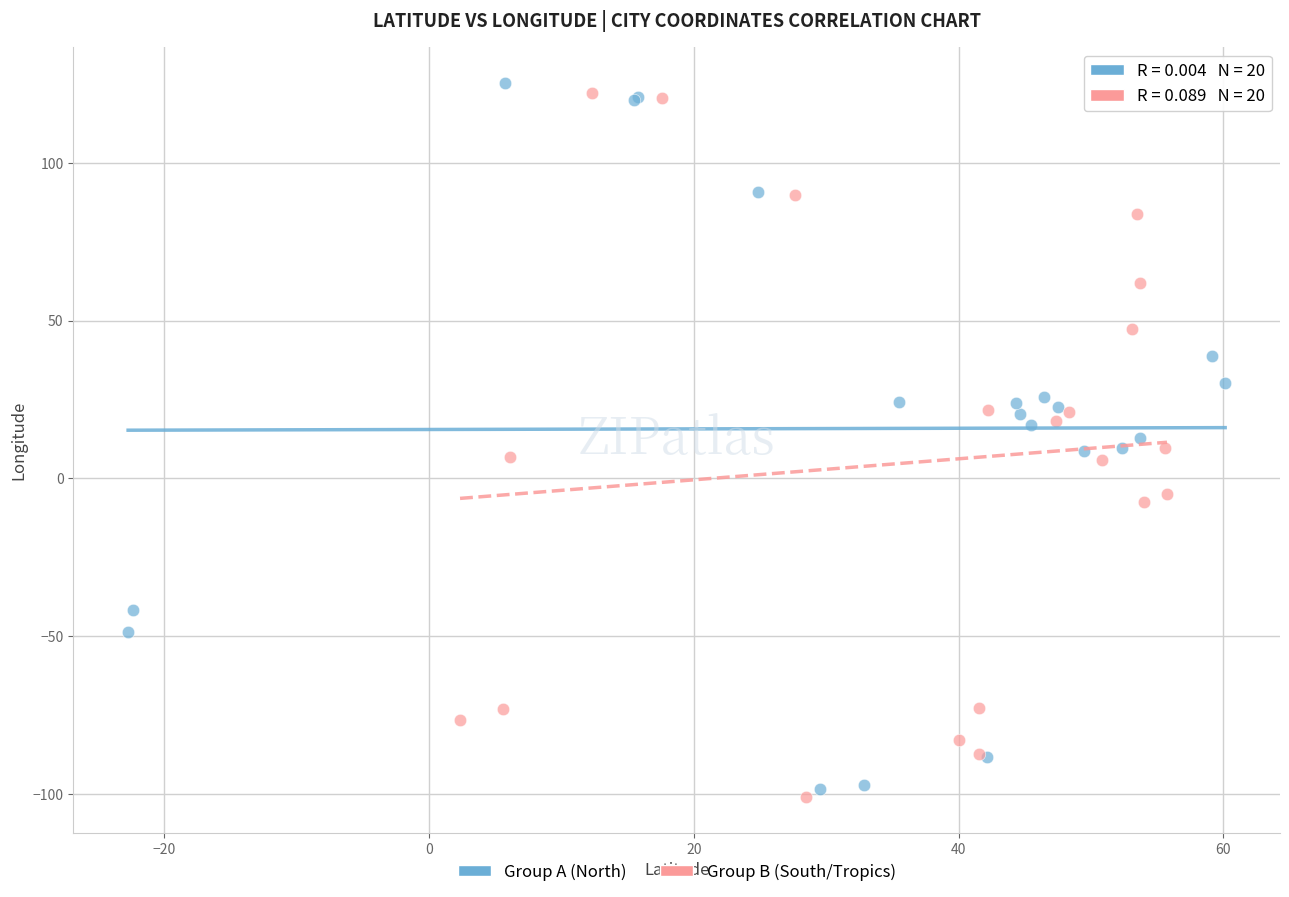

What are all the series names shown in the legend?

Group A (North), Group B (South/Tropics)